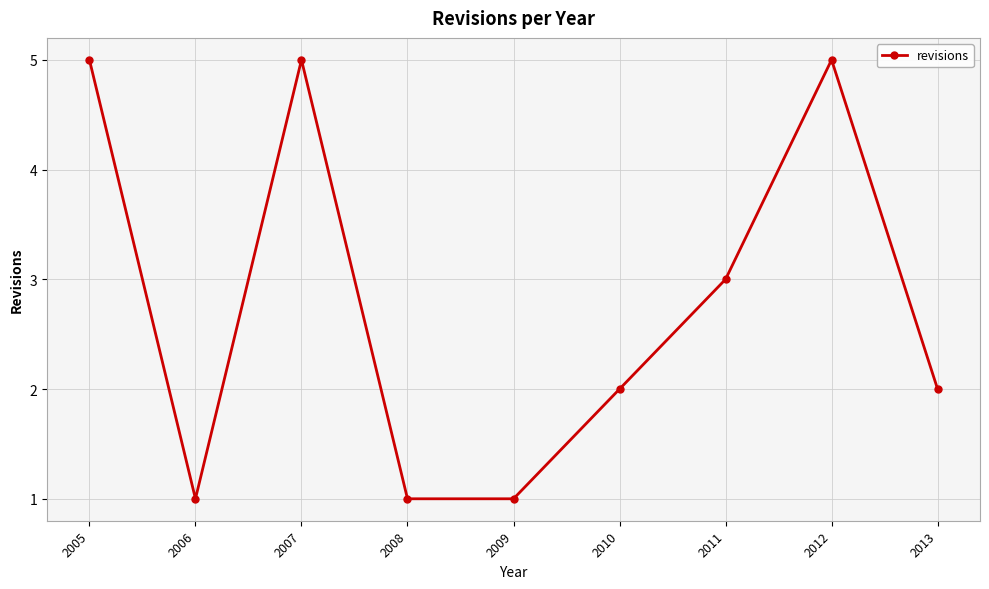

Count the values in the range 1 to 5.

9